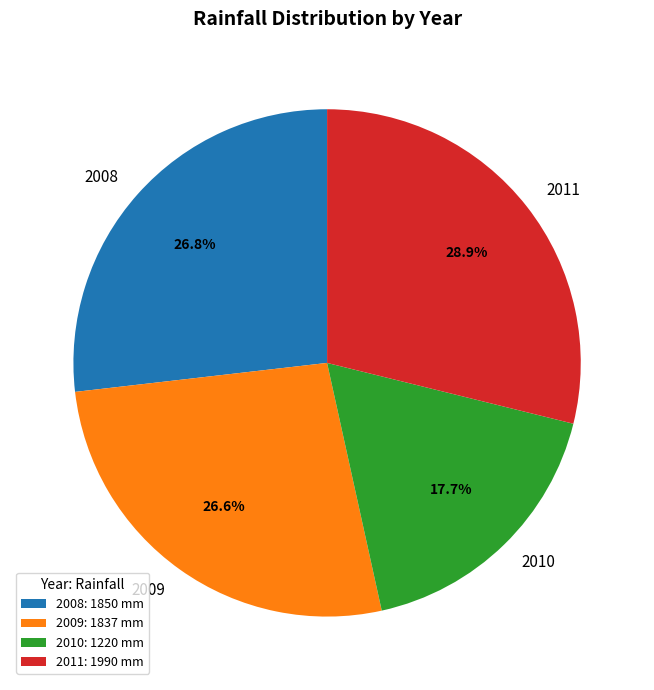

Is 2011 the majority of the pie?

No